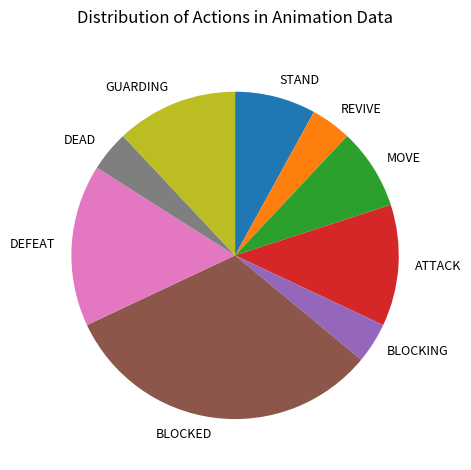

Do GUARDING and STAND together represent more than half of the pie?

No